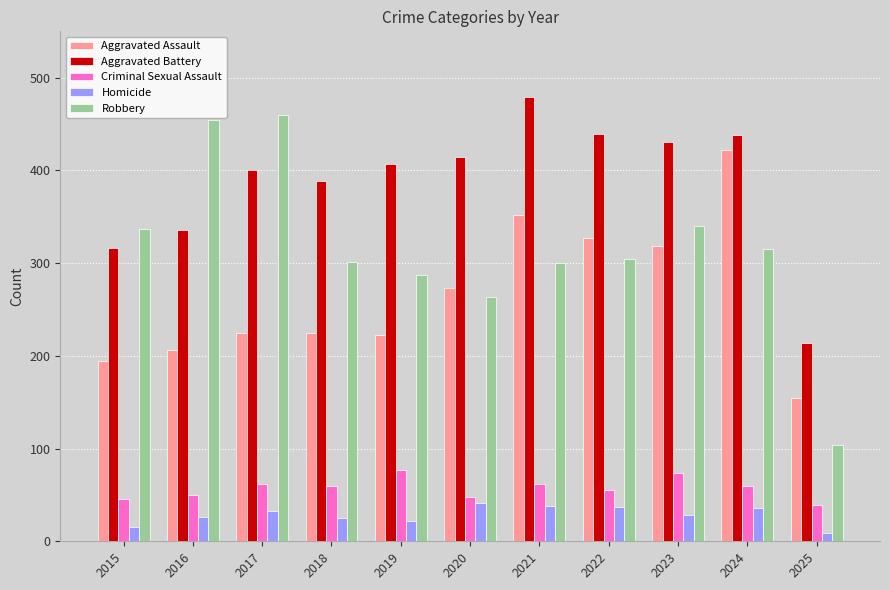

Is the value of Robbery at 2015 greater than the value of Criminal Sexual Assault at 2019?

Yes